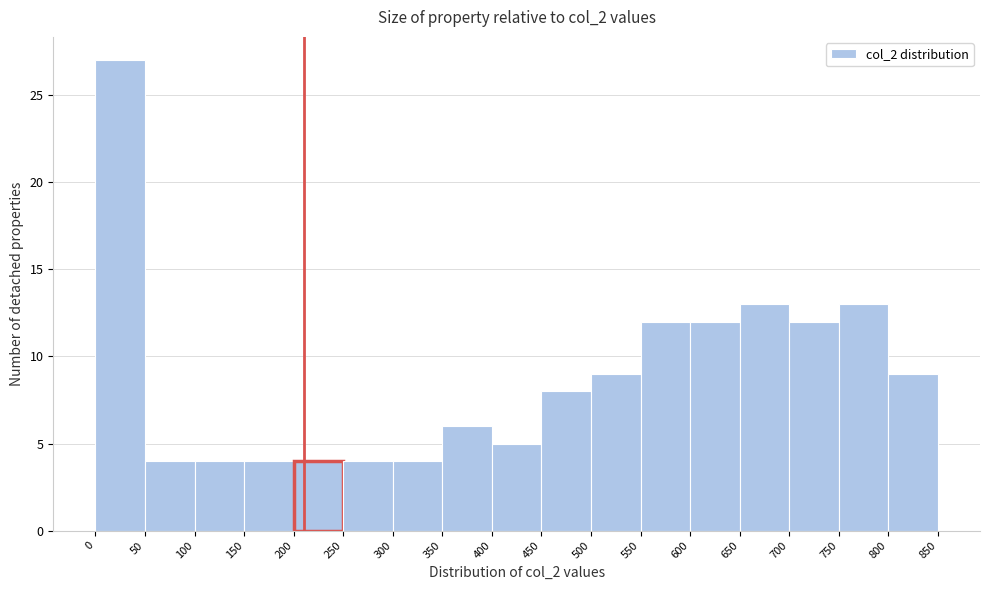

Which range on the x-axis has the tallest bar?

0 to 50